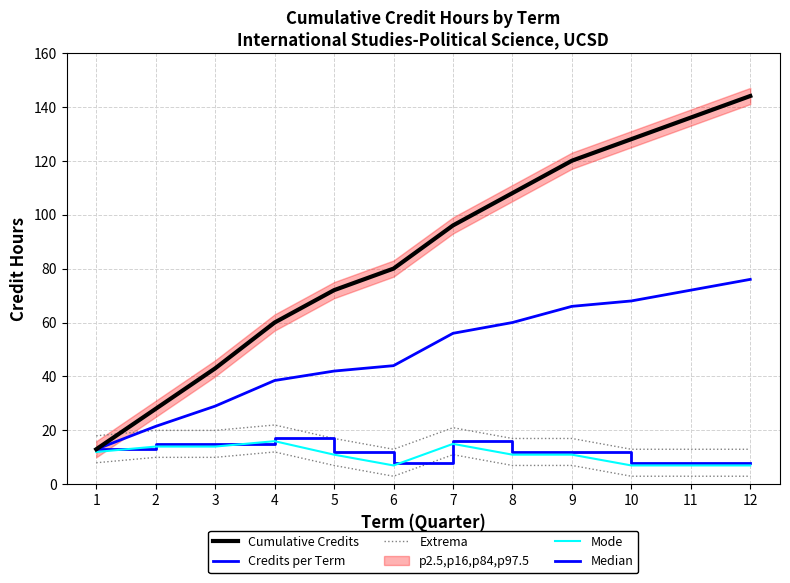

Reading left to right, list all the values displayed in this chart.

Cumulative Credits: 1=13.0	2=28.0	3=43.0	4=60.0	5=72.0	6=80.0	7=96.0	8=108.0	9=120.0	10=128.0	11=136.0	12=144.0
Credits per Term: 1=13.0	2=15.0	3=15.0	4=17.0	5=12.0	6=8.0	7=16.0	8=12.0	9=12.0	10=8.0	11=8.0	12=8.0
Extrema: 1=8.0	2=10.0	3=10.0	4=12.0	5=7.0	6=3.0	7=11.0	8=7.0	9=7.0	10=3.0	11=3.0	12=3.0
Mode: 1=12.0	2=14.0	3=14.0	4=16.0	5=11.0	6=7.0	7=15.0	8=11.0	9=11.0	10=7.0	11=7.0	12=7.0
Median: 1=13.0	2=21.5	3=29.0	4=38.5	5=42.0	6=44.0	7=56.0	8=60.0	9=66.0	10=68.0	11=72.0	12=76.0